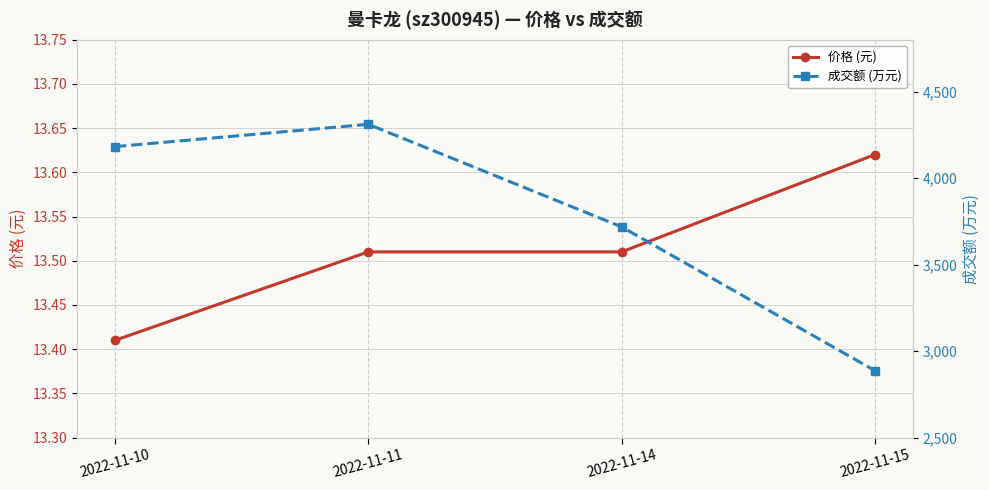

True or false: 价格 (元) and 成交额 (万元) intersect in this chart.

False